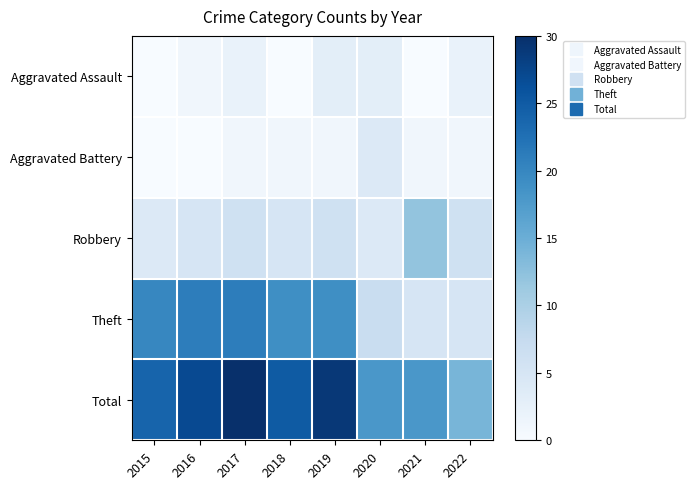

Which label corresponds to the smallest value in the chart?

2015